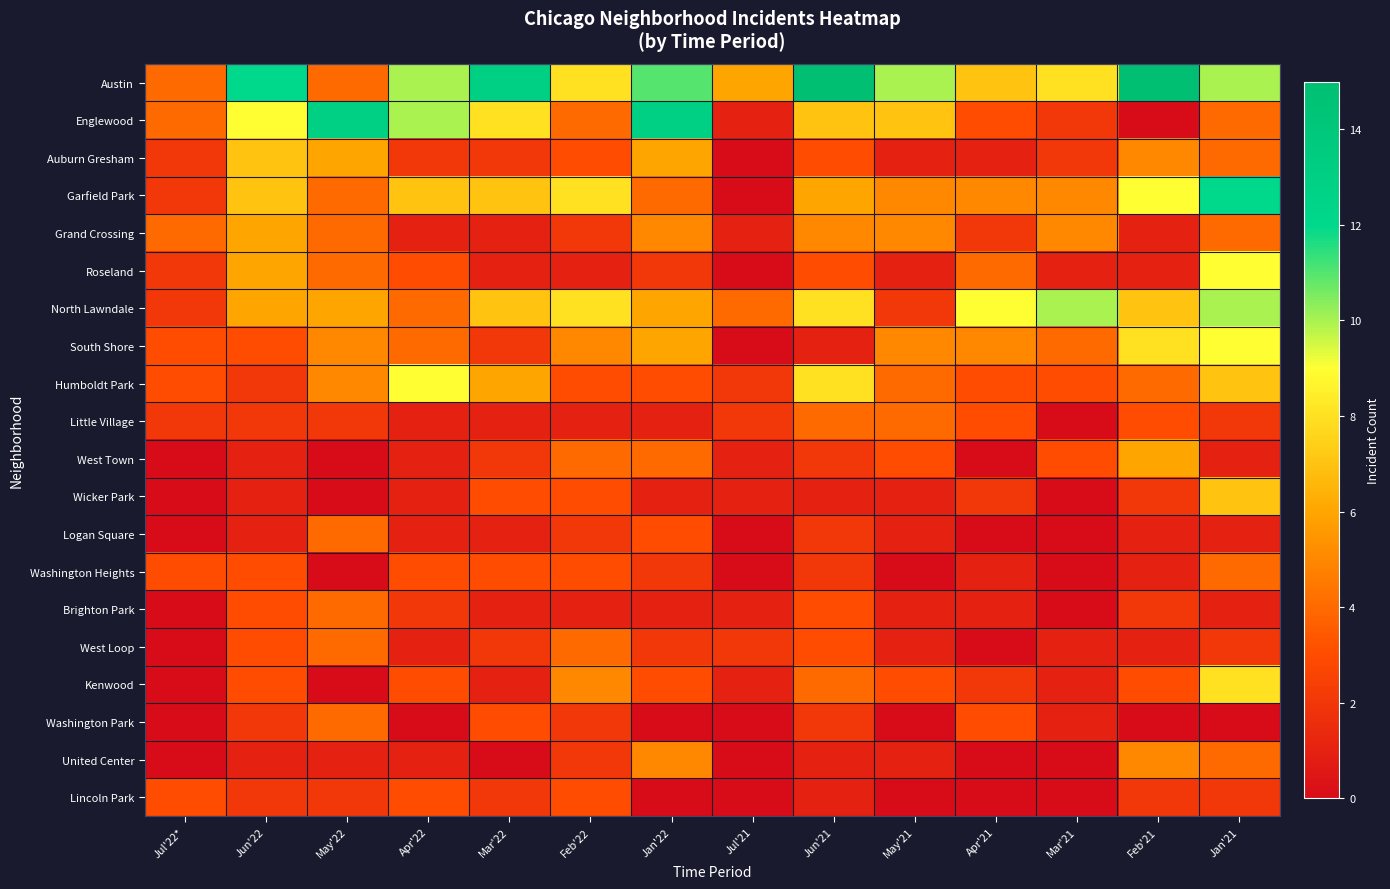

What is the difference between the highest and lowest values at Jan'21?

12